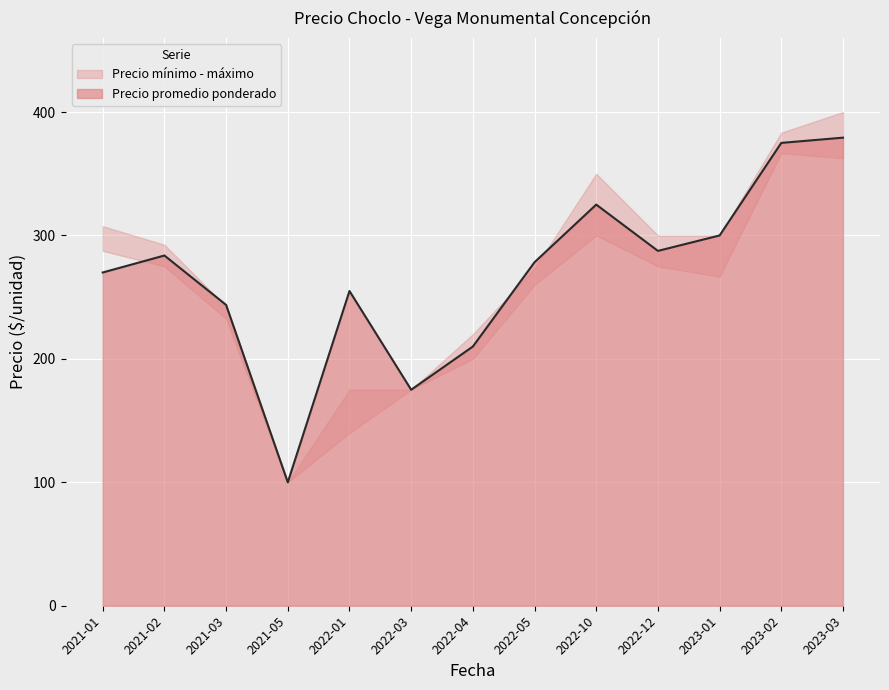

The value of Precio promedio ponderado at 2021-05 is 43.7. True or false?

False